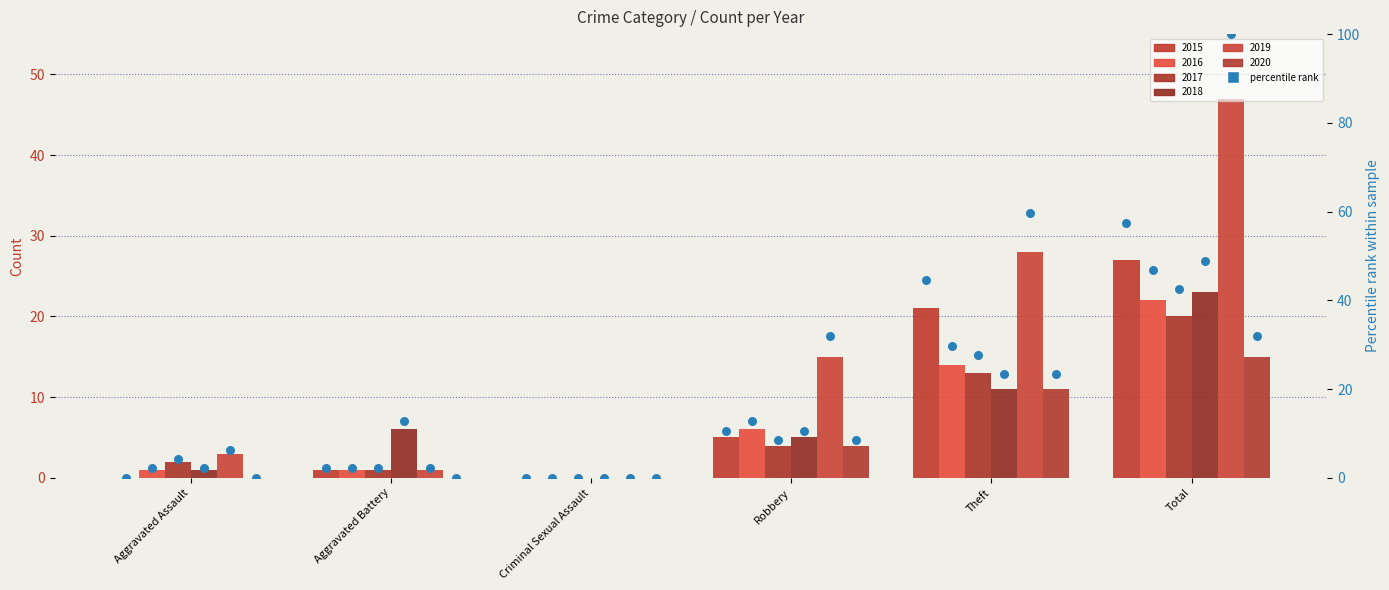

What is the change in value from Aggravated Assault to Robbery?

+10.6